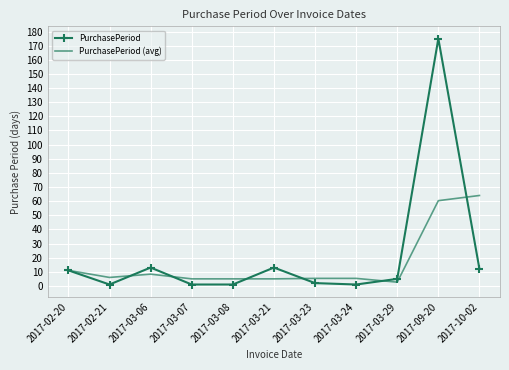

Which series has the largest range (max minus min)?

PurchasePeriod